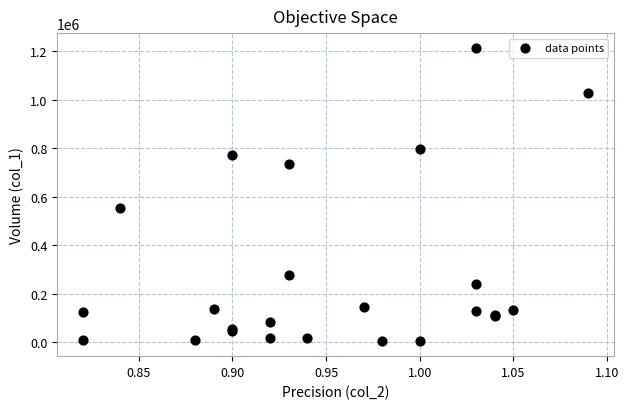

What Y value in the scatter plot is closest to 608845?

553980